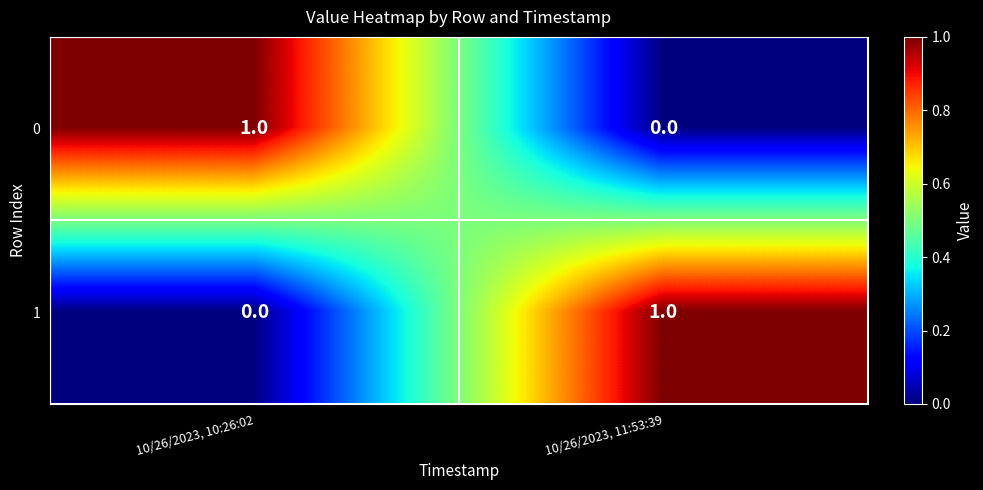

Which category has the highest value in the 0 series?

10/26/2023, 10:26:02